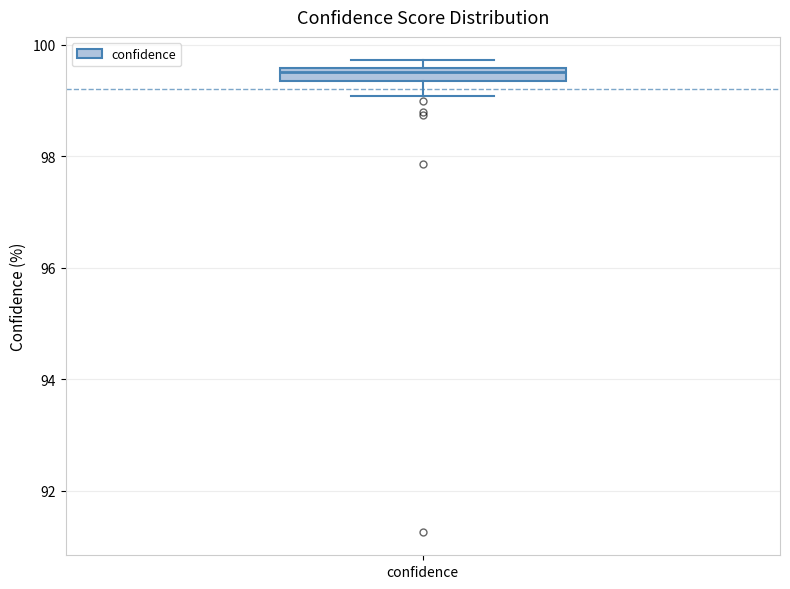

Where is the upper edge of the box for confidence on the y-axis? The values are not printed on the chart, so give them approximately, as read against the axis.

99.6